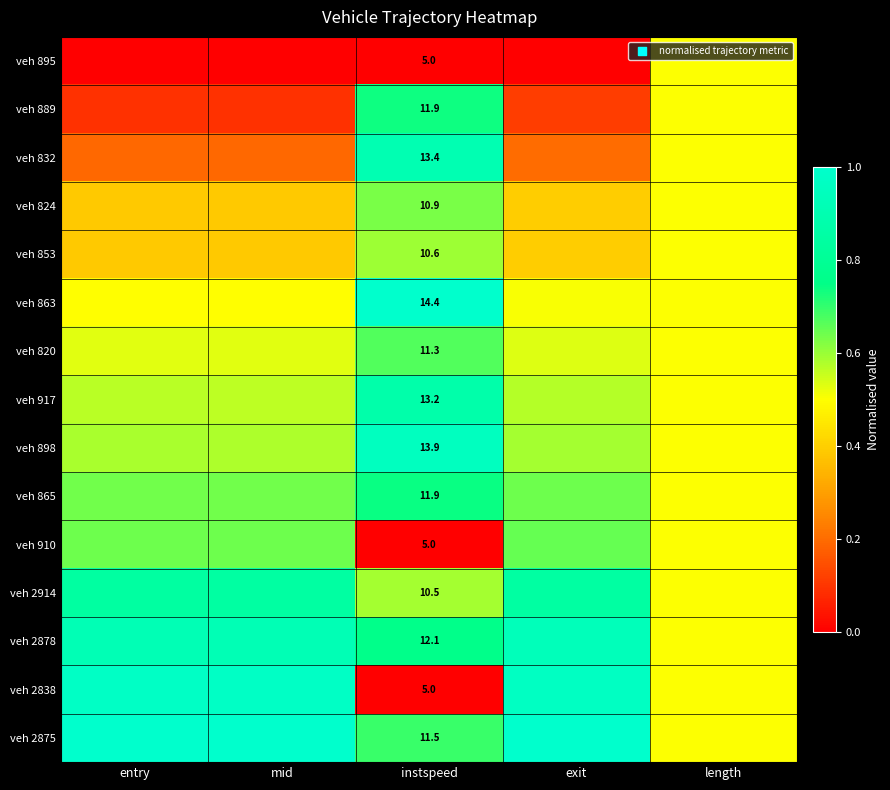

Is the value of veh 853 at instspeed greater than the value of veh 865 at instspeed?

No